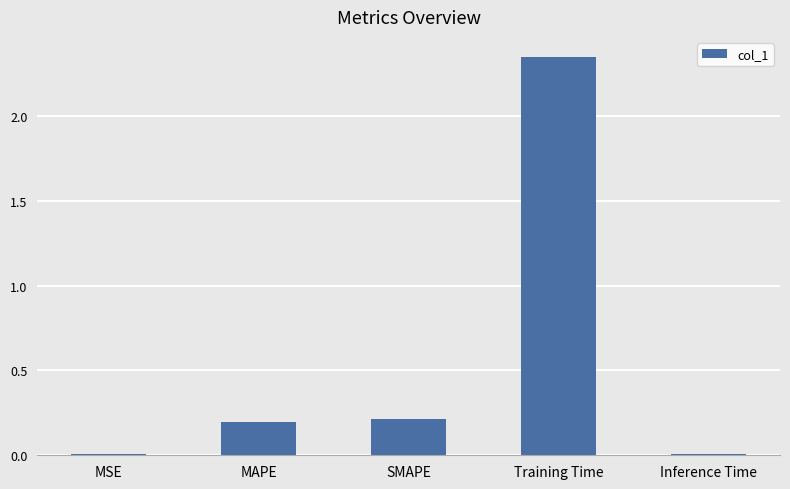

What is the difference between the values at Inference Time and MAPE?

0.2